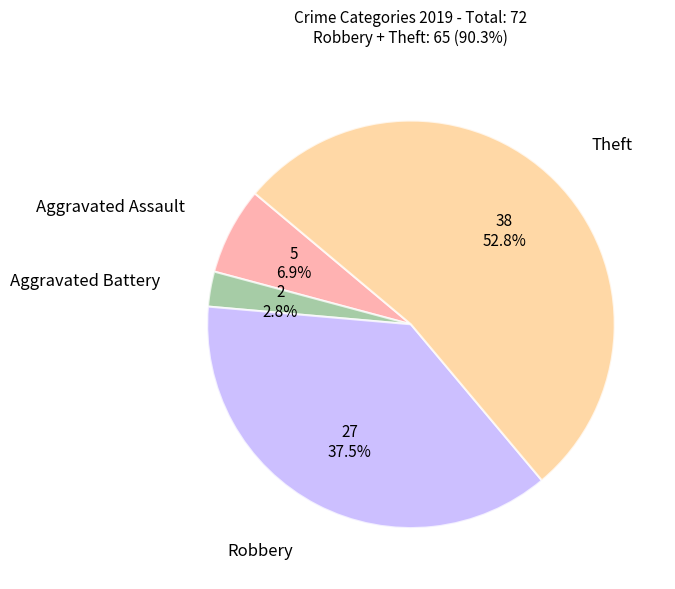

Is there any slice that represents more than half of the pie?

Yes